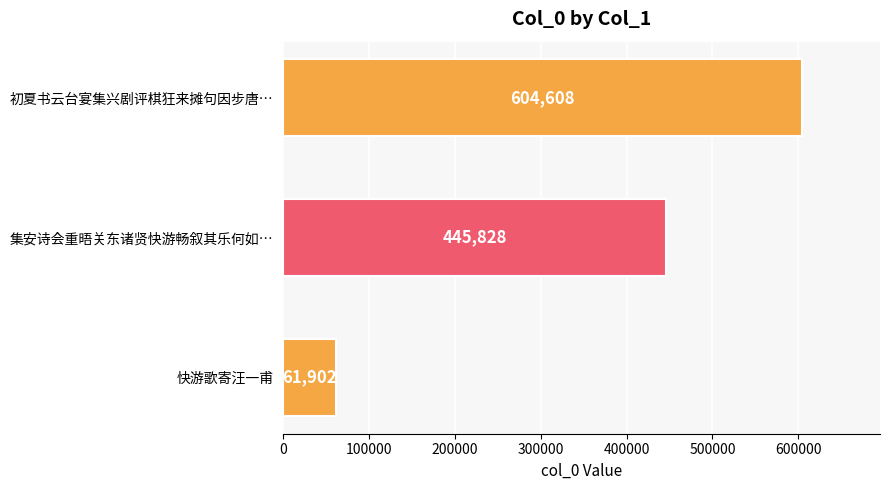

Rank the categories by value from lowest to highest.

快游歌寄汪一甫, 集安诗会重晤关东诸贤快游畅叙其乐何如…, 初夏书云台宴集兴剧评棋狂来摊句因步唐…